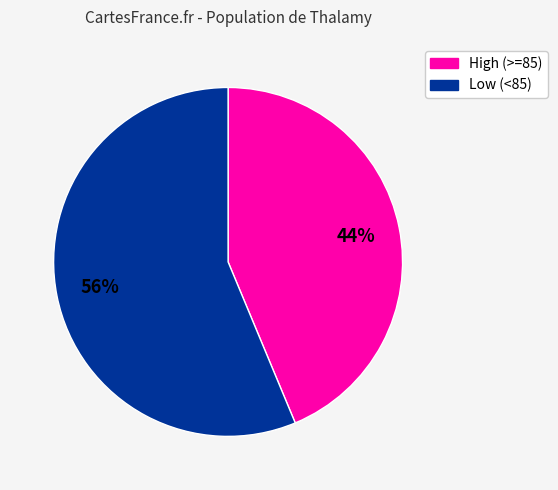

To the nearest percent, what is the combined percentage of Low (<85) and High (>=85)?

100%